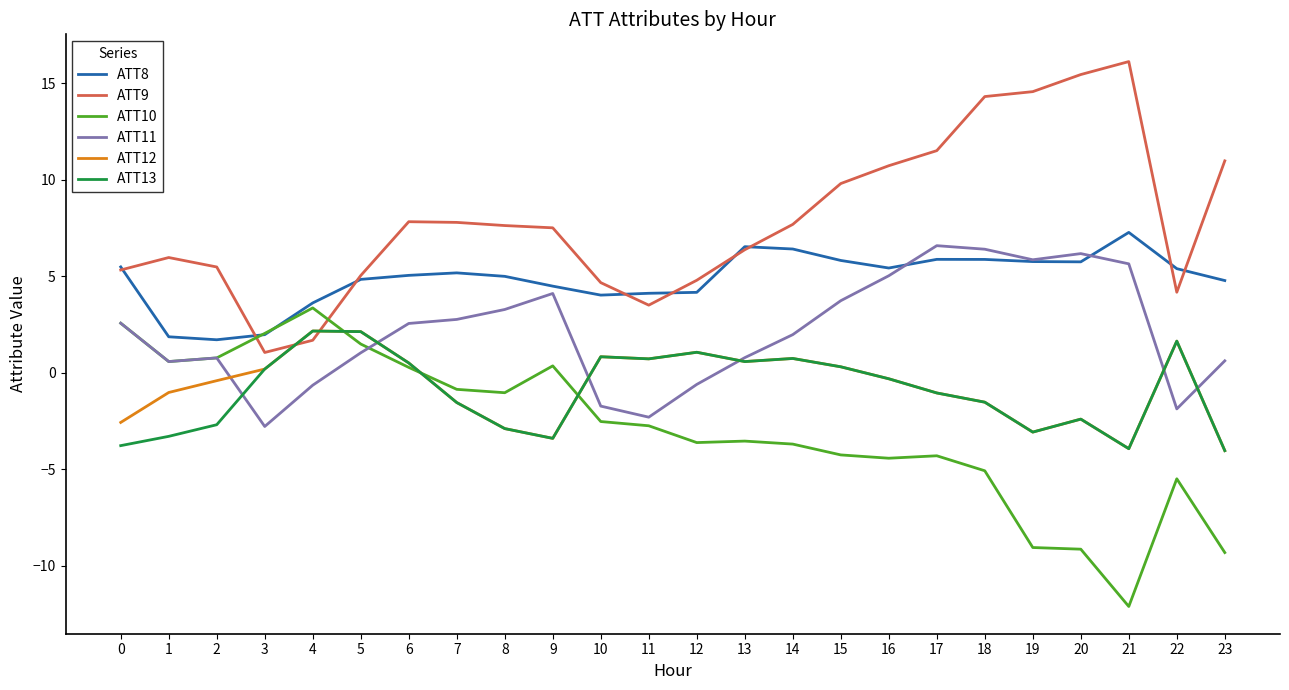

What is the greatest value displayed?

16.1